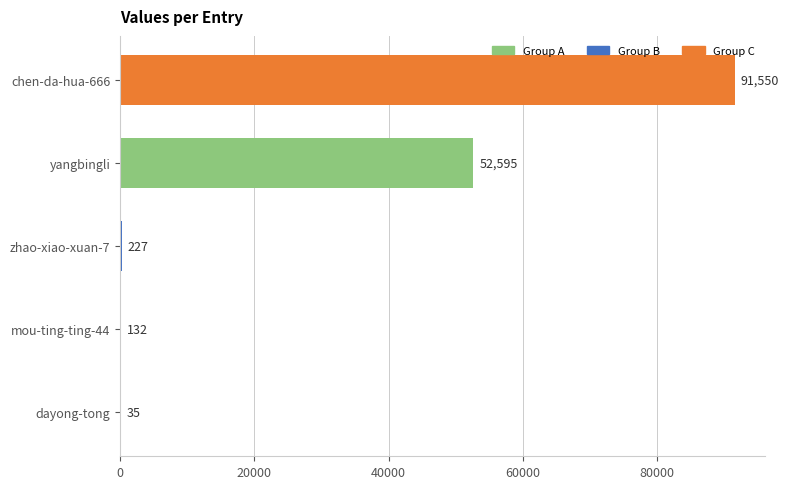

Does the chart contain stacked bars?

No